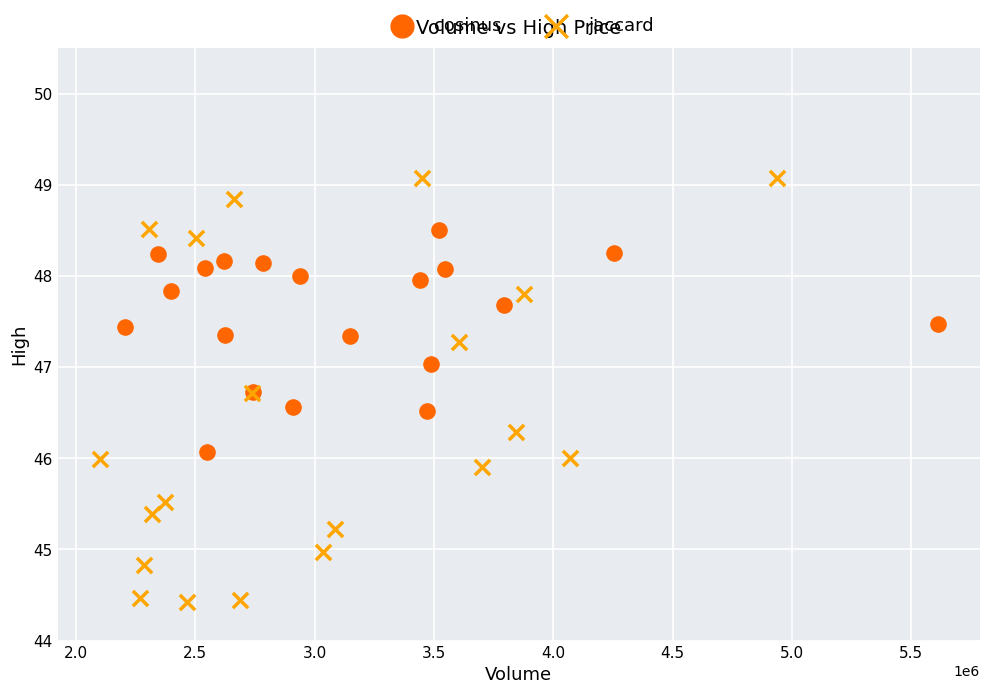

What are all the series names shown in the legend?

cosinus, jaccard